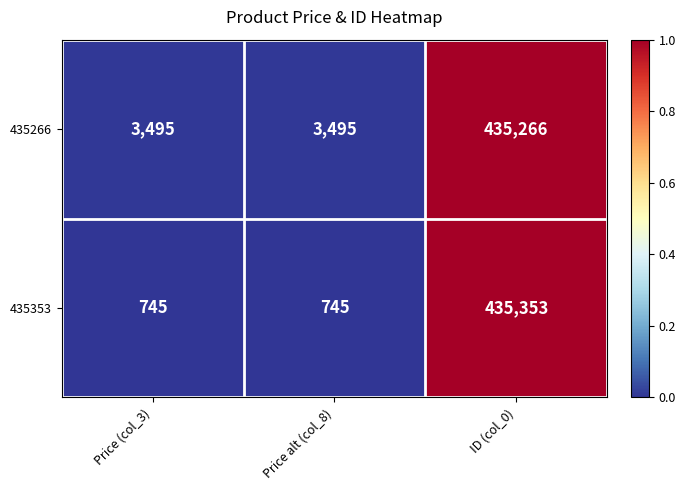

How many data points does each series have?

3